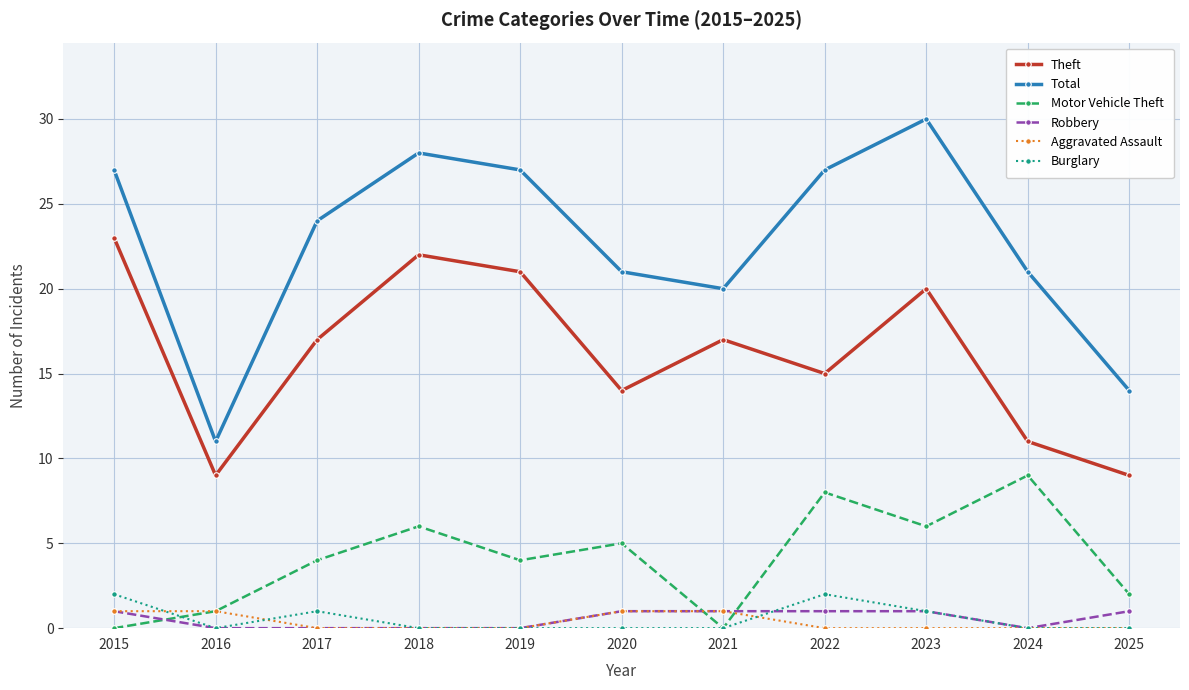

Which series has the widest spread of values?

Total